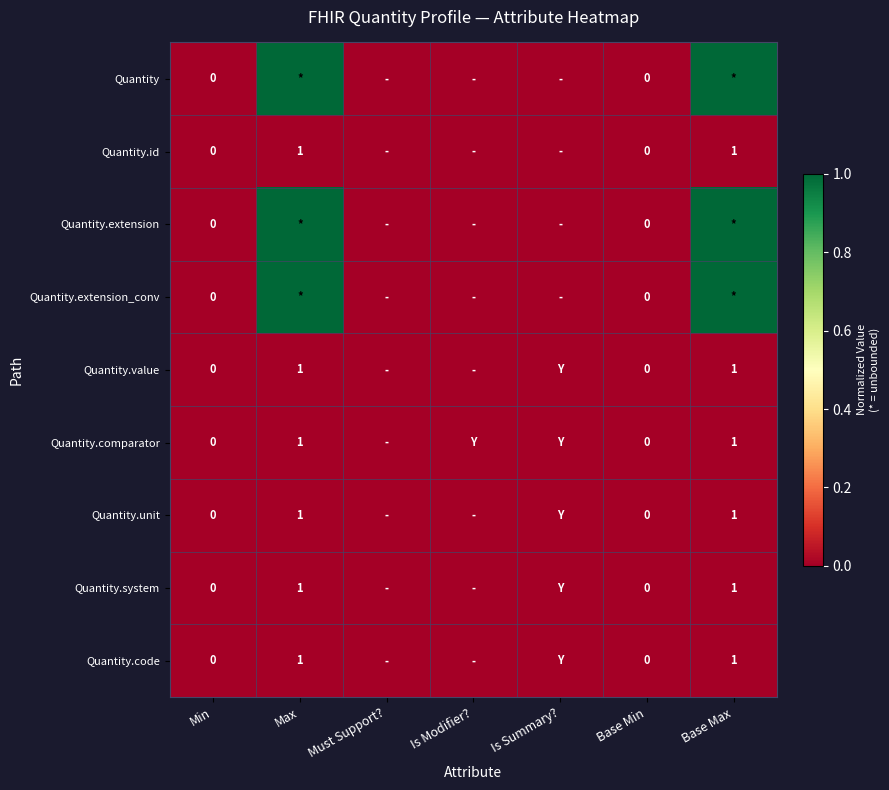

What is the difference between the maximum and minimum values in the Quantity.extension_conv series?

1.0